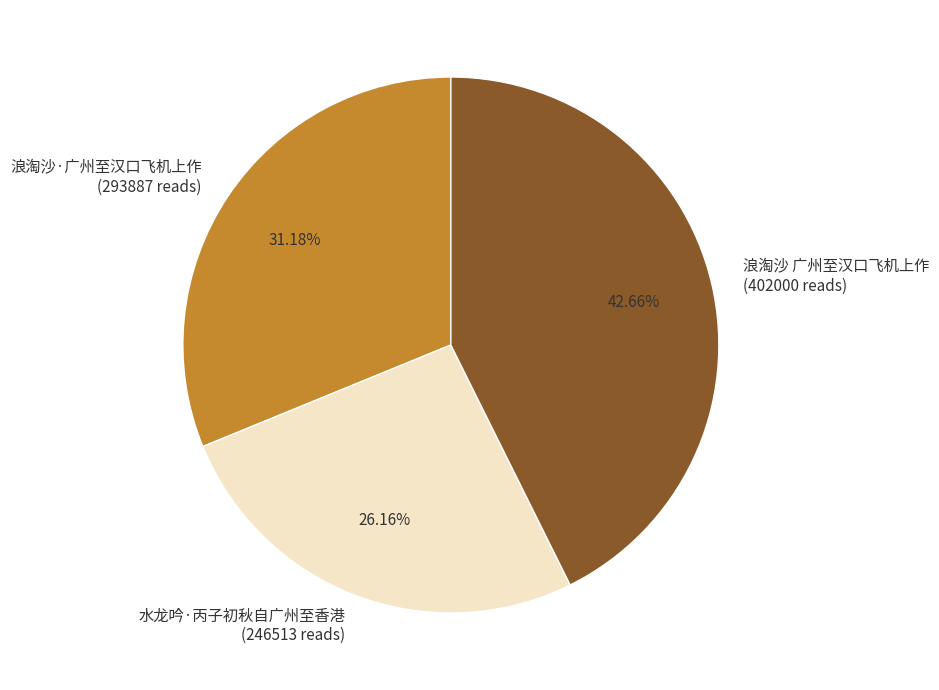

Rank the categories by value from lowest to highest.

水龙吟·丙子初秋自广州至香港, 浪淘沙·广州至汉口飞机上作, 浪淘沙 广州至汉口飞机上作